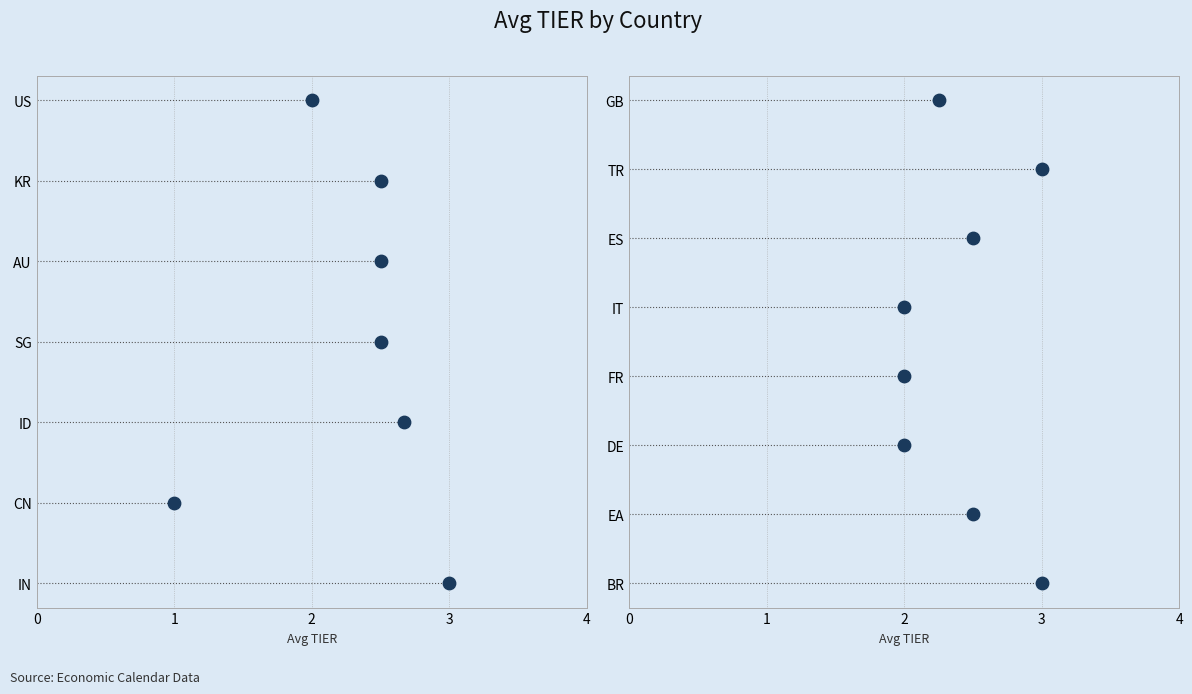

What is the change in value from 3 to 5?

-2